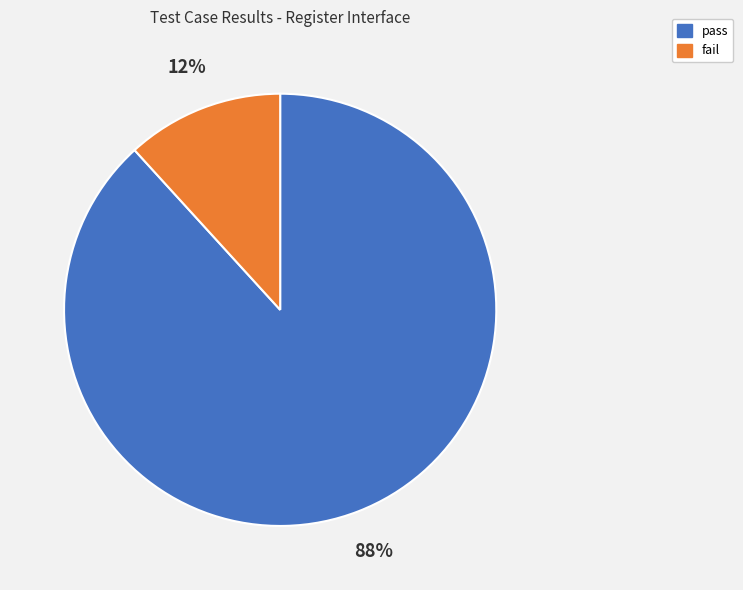

Is there any slice that represents more than half of the pie?

Yes